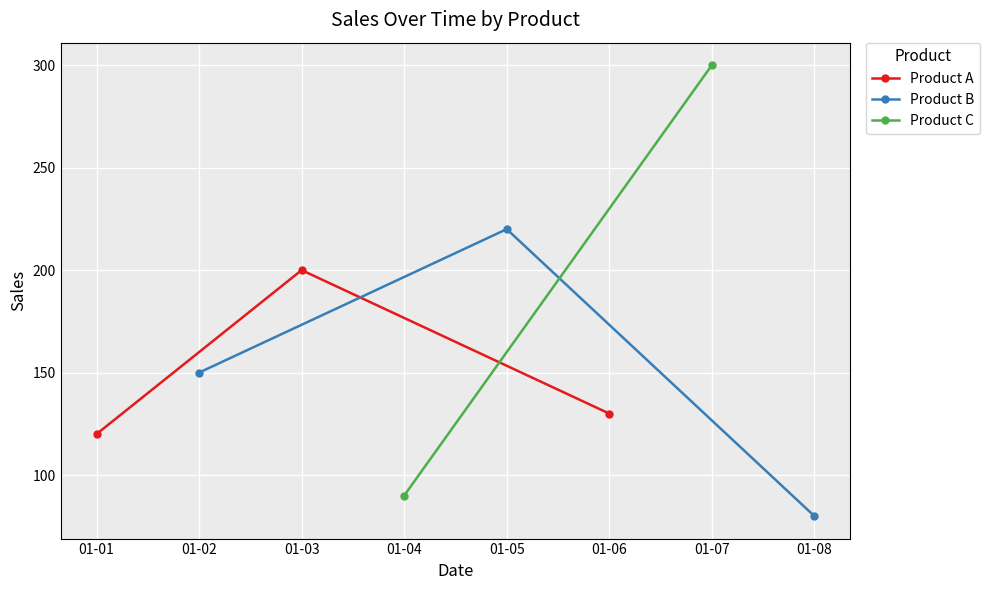

What is the highest value of the Product A series?

200